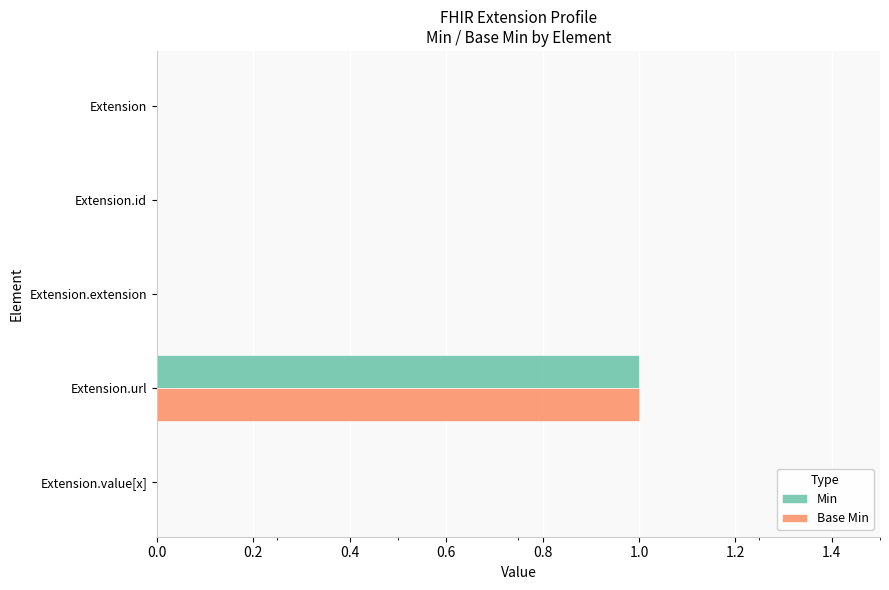

At which label does Base Min reach its peak?

Extension.url